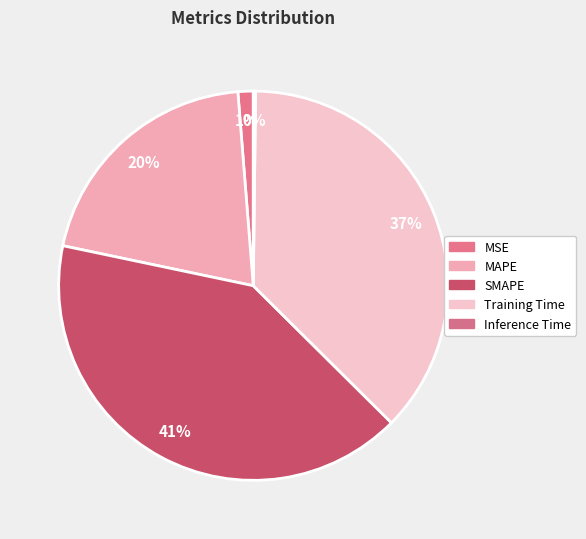

How many segments does this pie chart have?

5